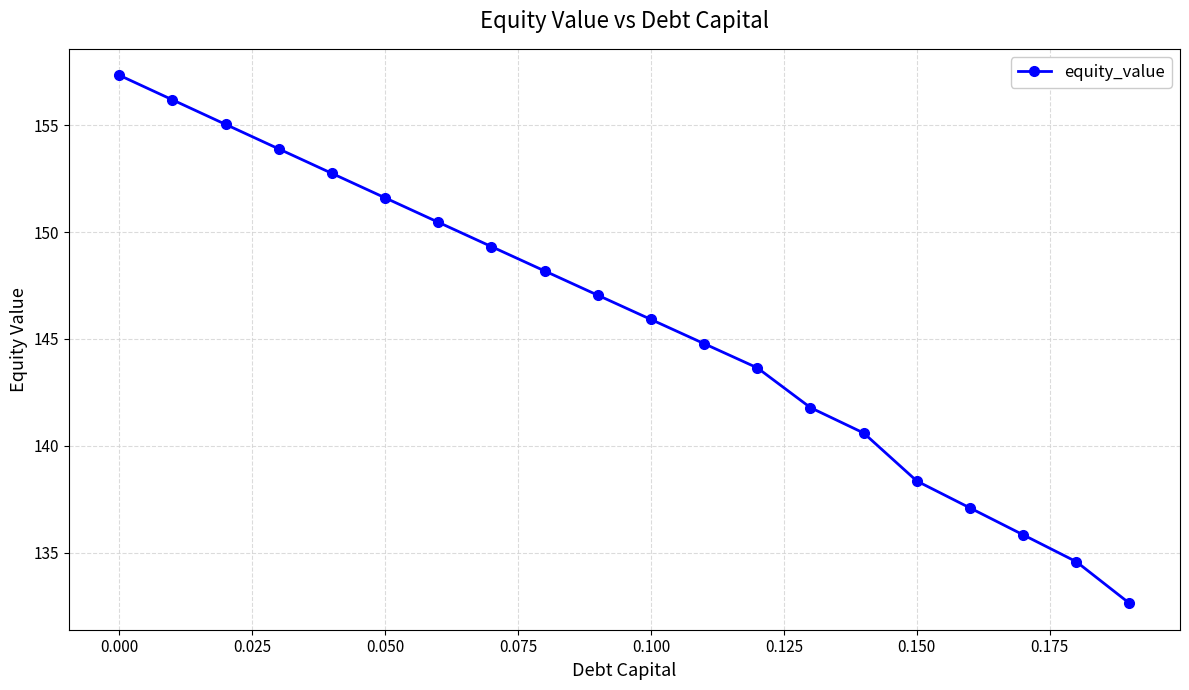

What is the sum of all values?

2917.0